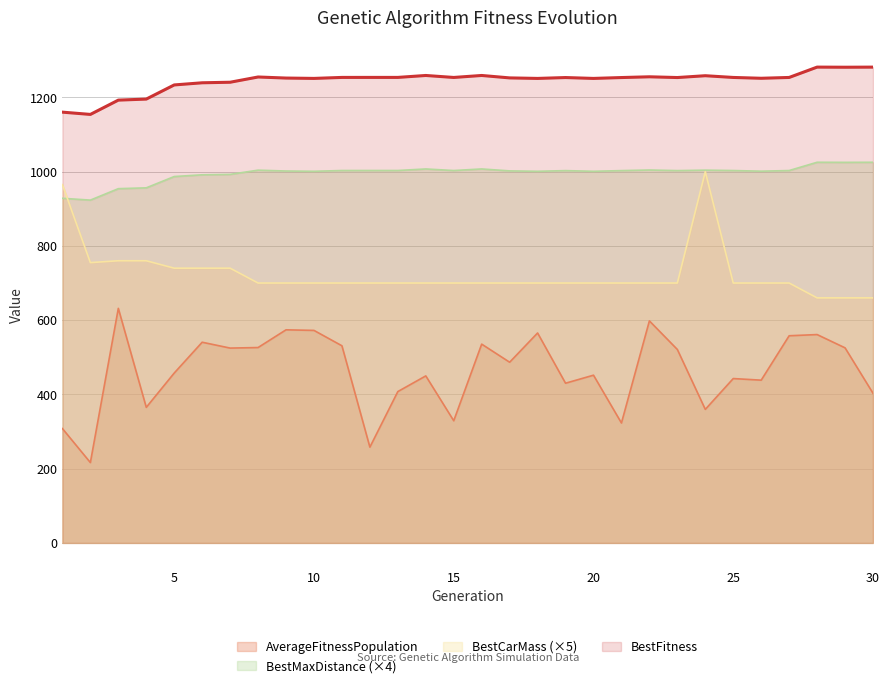

True or false: AverageFitnessPopulation and BestFitness intersect in this chart.

False